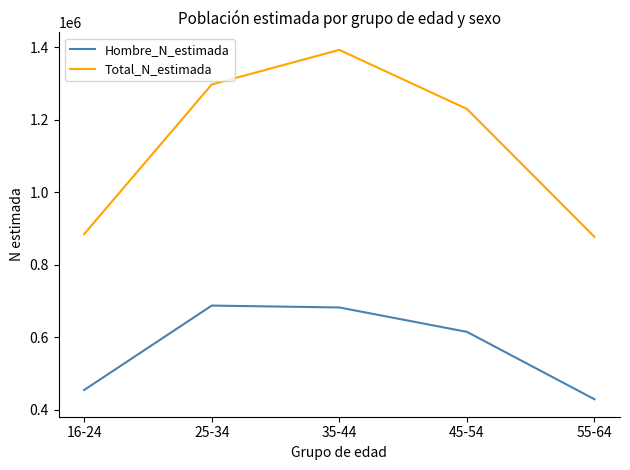

Which series has the largest total across all categories?

Total_N_estimada